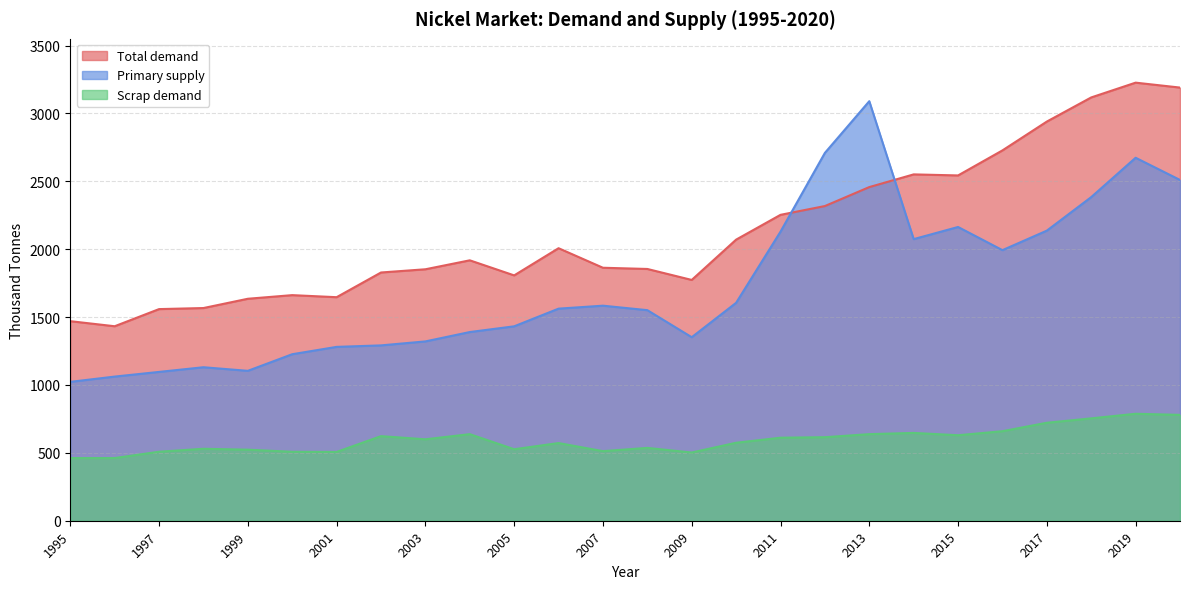

Which has a higher value, 2018 or 2009?

2018